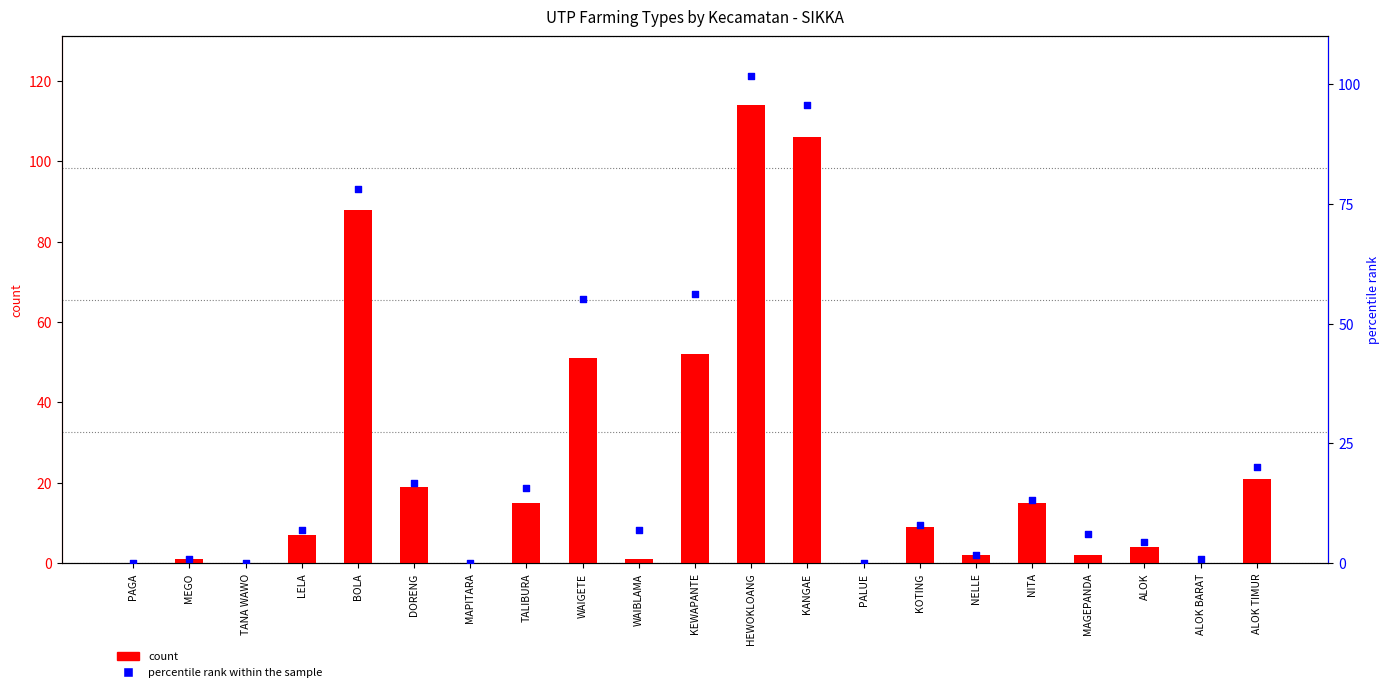

Which series reaches the minimum Y coordinate?

count